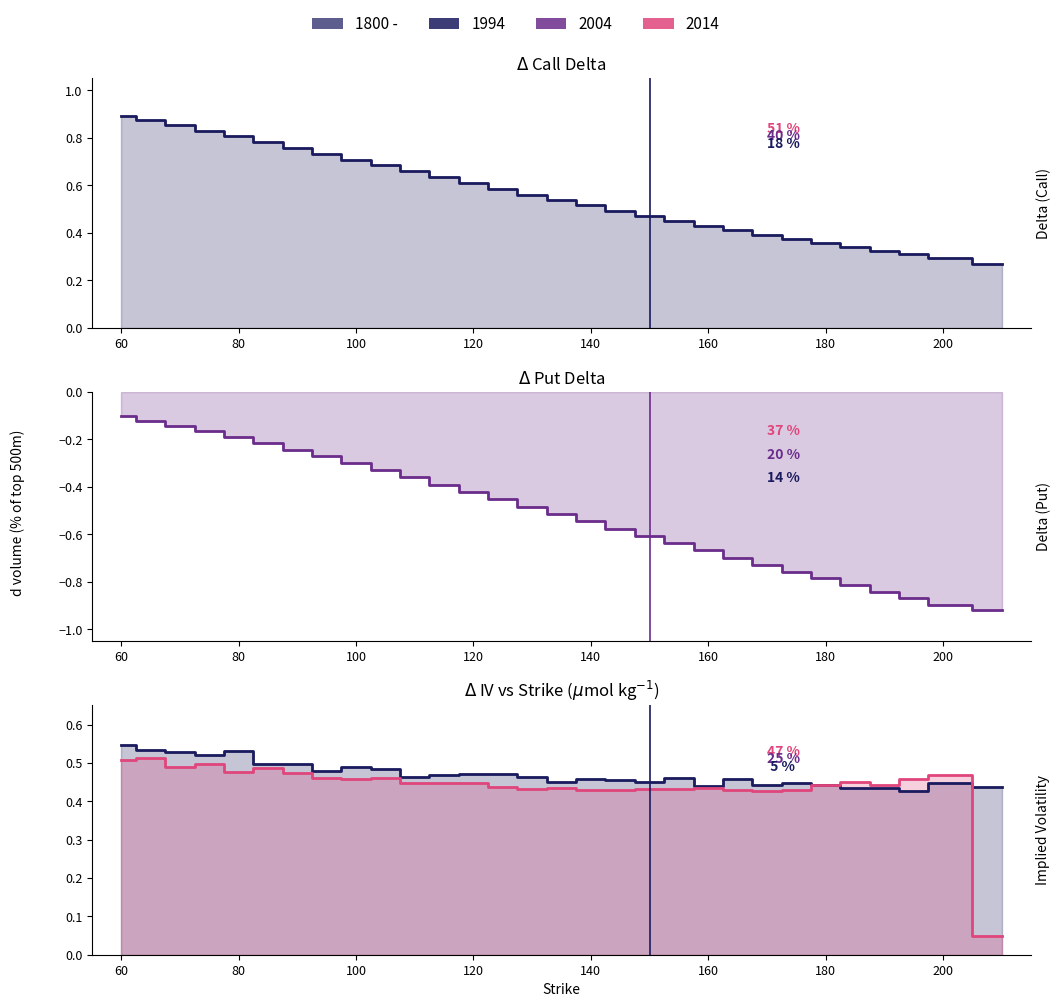

True or false: Call Delta line and IV Call line intersect in this chart.

True